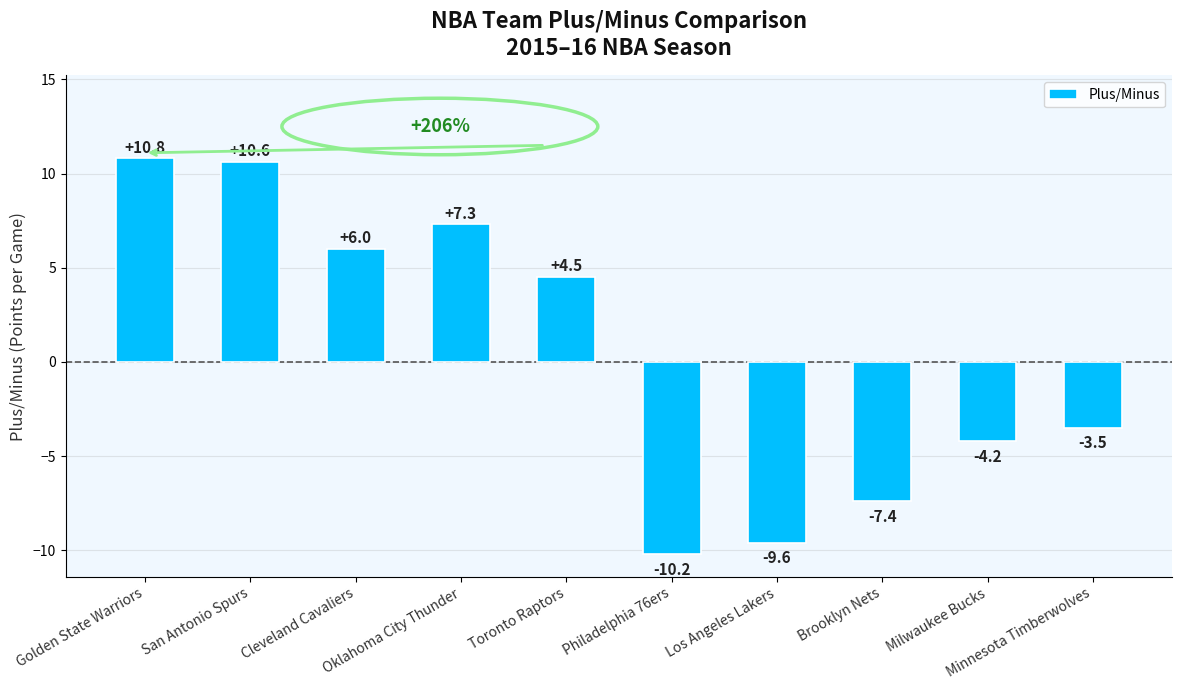

Rank the categories by value from lowest to highest.

Philadelphia 76ers, Los Angeles Lakers, Brooklyn Nets, Milwaukee Bucks, Minnesota Timberwolves, Toronto Raptors, Cleveland Cavaliers, Oklahoma City Thunder, San Antonio Spurs, Golden State Warriors